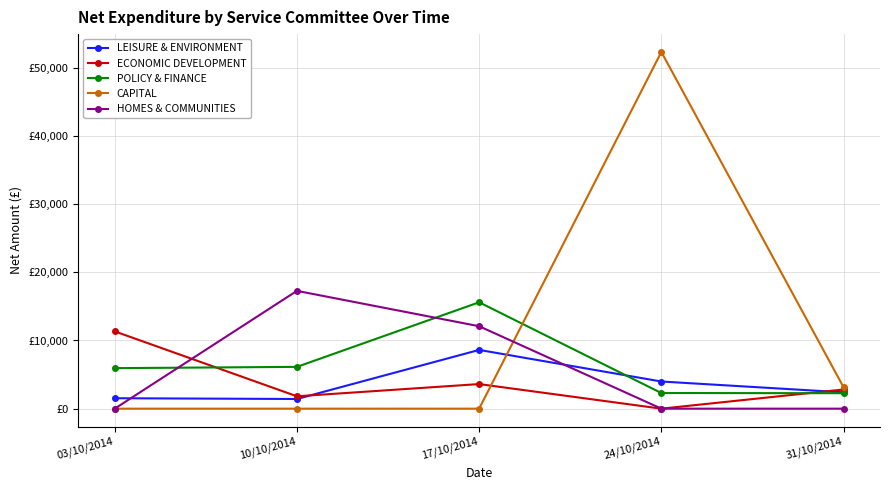

At which category is the sum across all series the highest?

24/10/2014